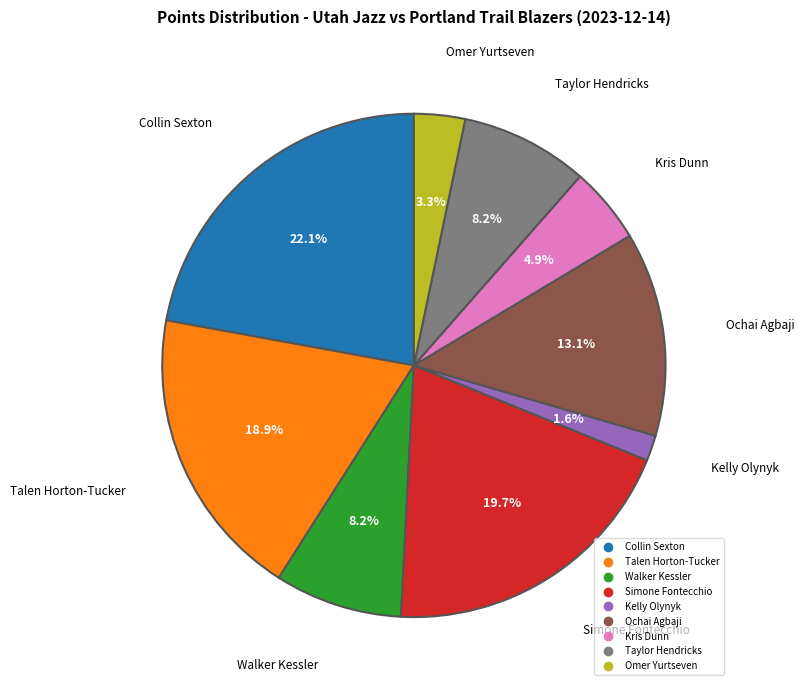

Is there a majority slice in this chart?

No